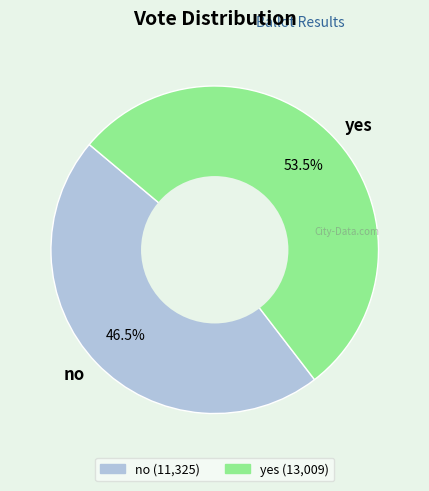

Which category accounts for the majority?

yes